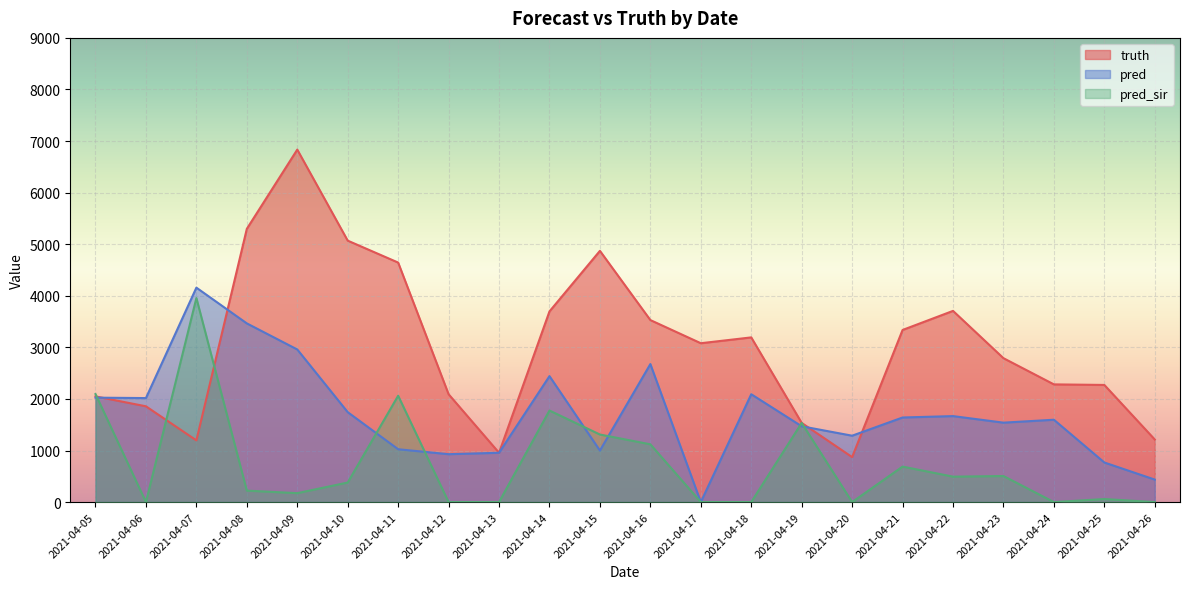

At how many categories does at least one series exceed 2264?

15